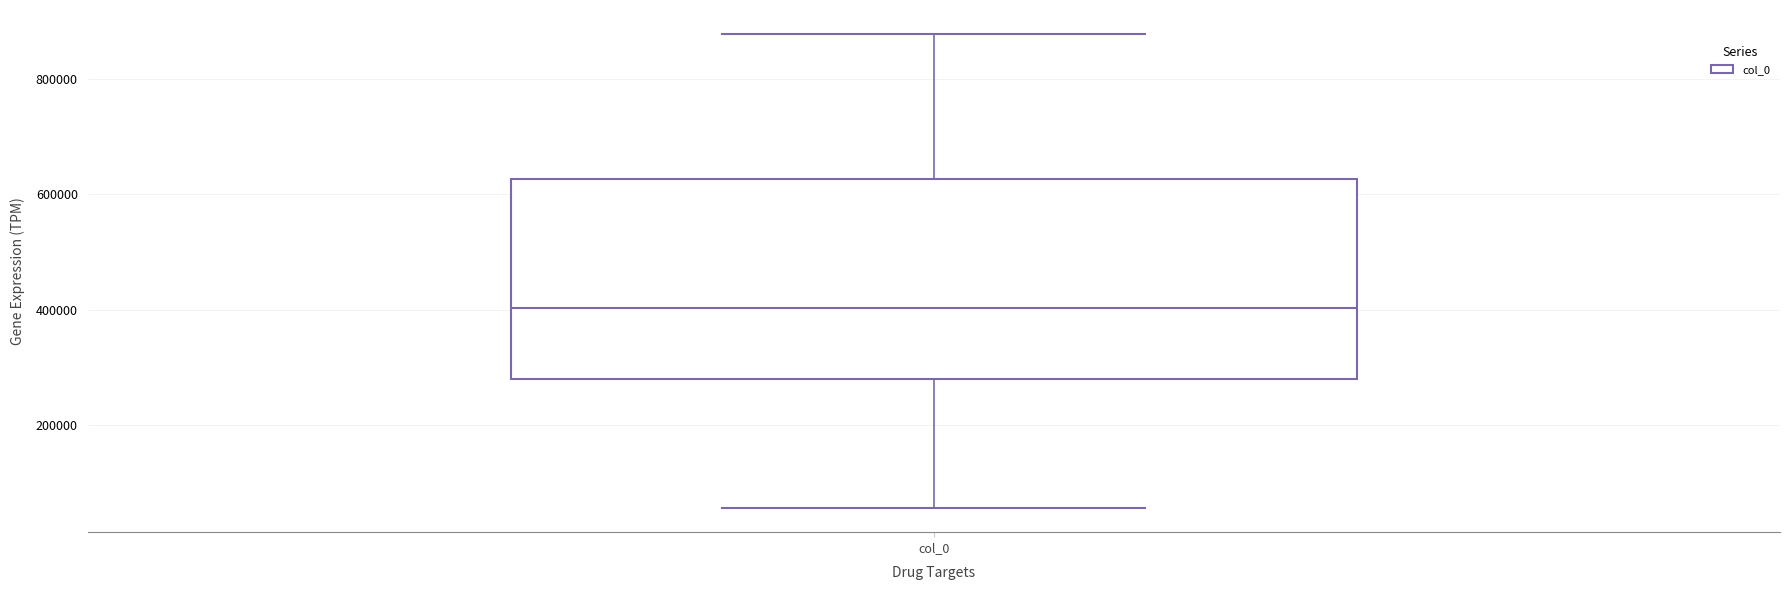

Transcribe this box plot: give where the median line is, the range the box spans, and where the two whiskers end, as read against the y-axis. The values are not printed on the chart, so give them approximately, as read against the axis.

median 400000, box 280000 to 620000, whiskers 60000 to 880000